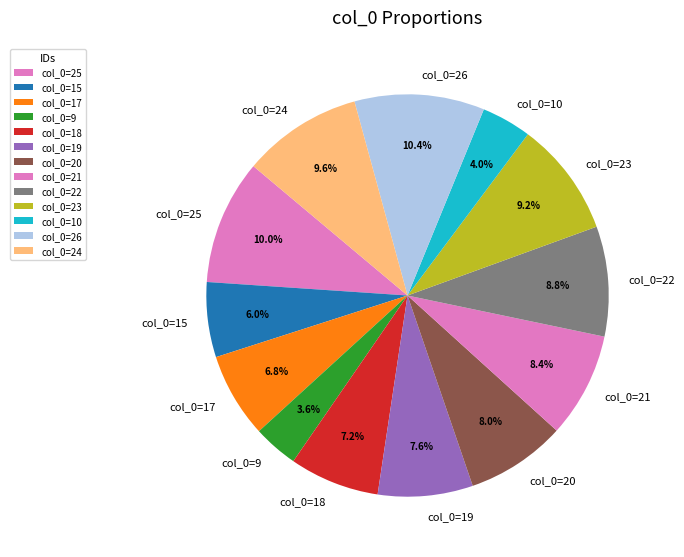

Does col_0=15 represent more than half of the total?

No